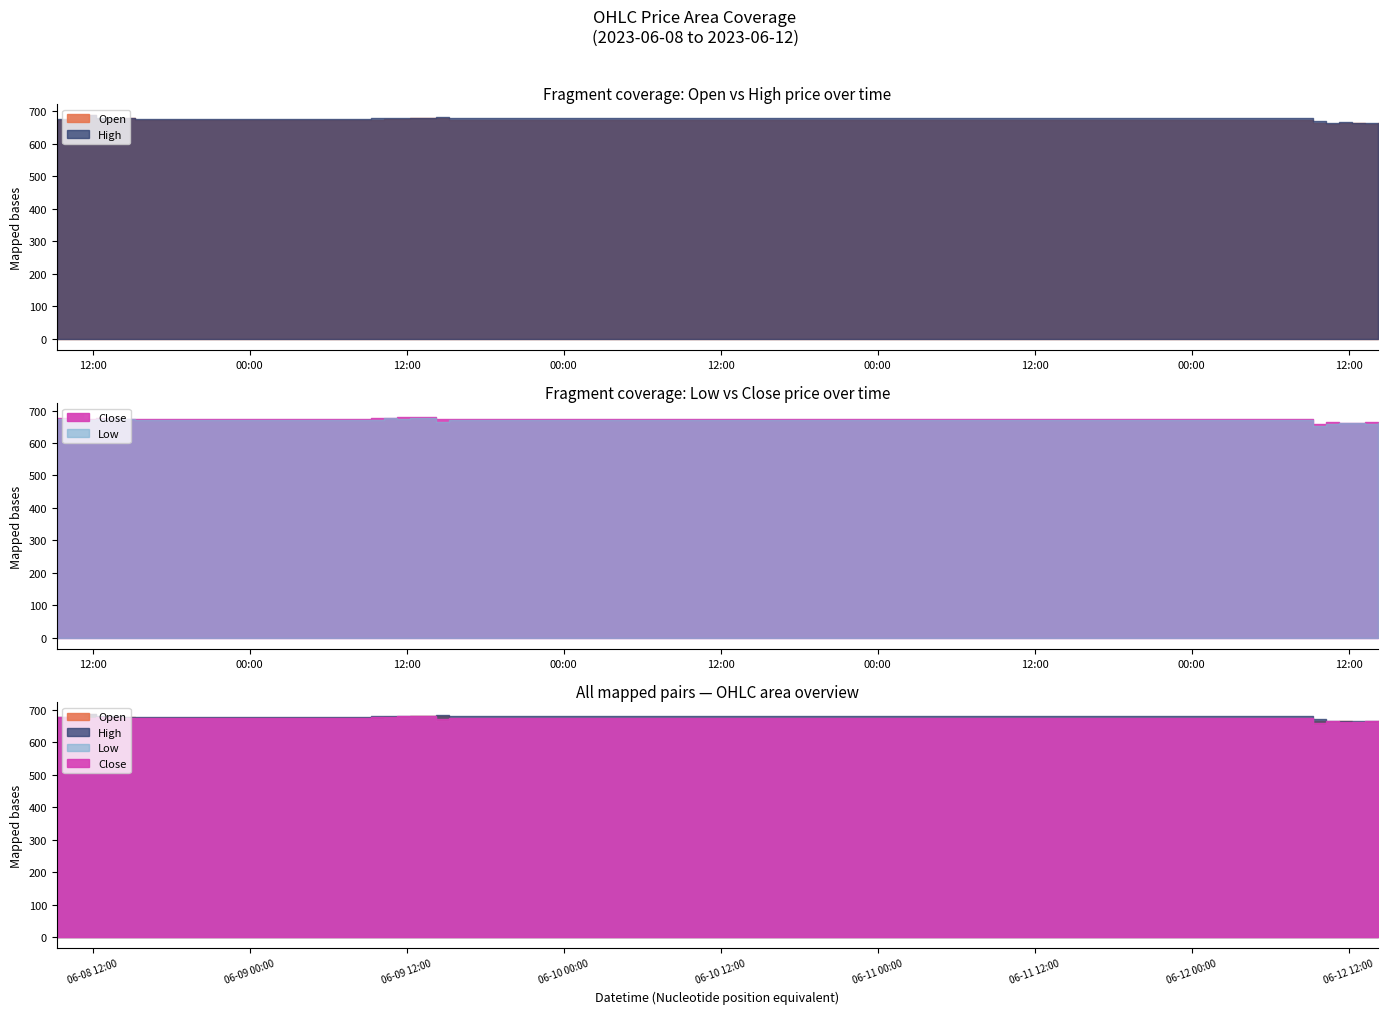

True or false: Close and Low cross at least once.

False